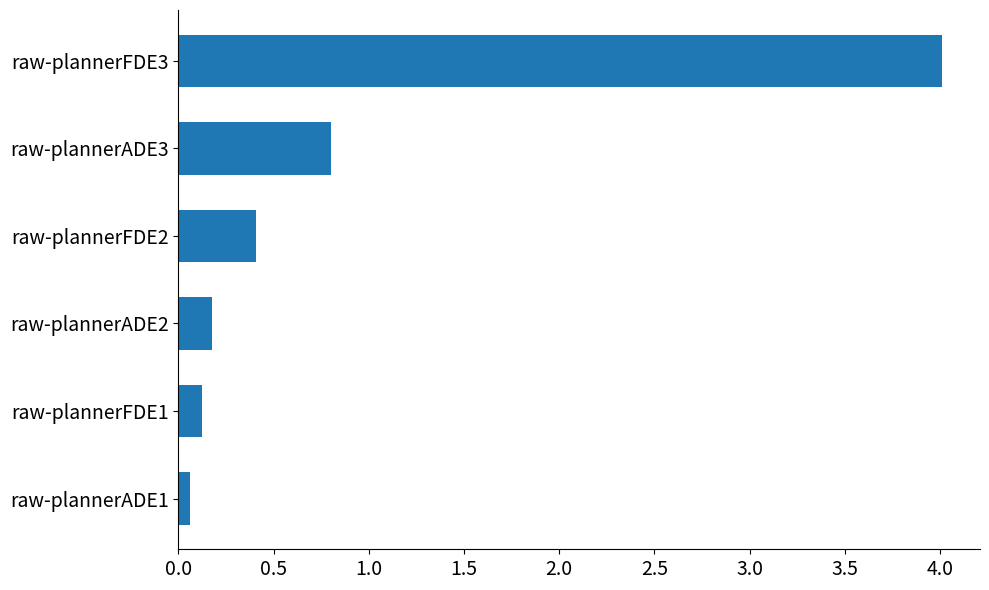

At which label is the value closest to 2?

raw-plannerADE3